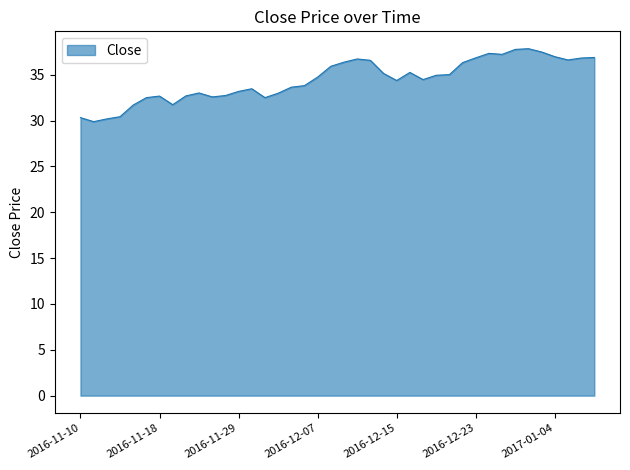

What is the difference between the maximum and minimum values?

8.0